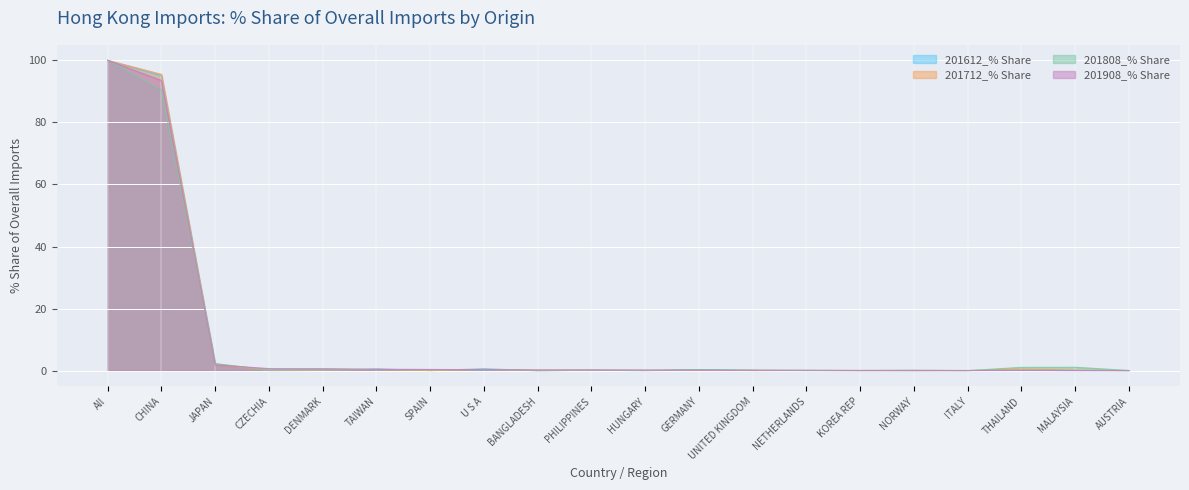

How many times do 201908_% Share and 201808_% Share cross each other?

7